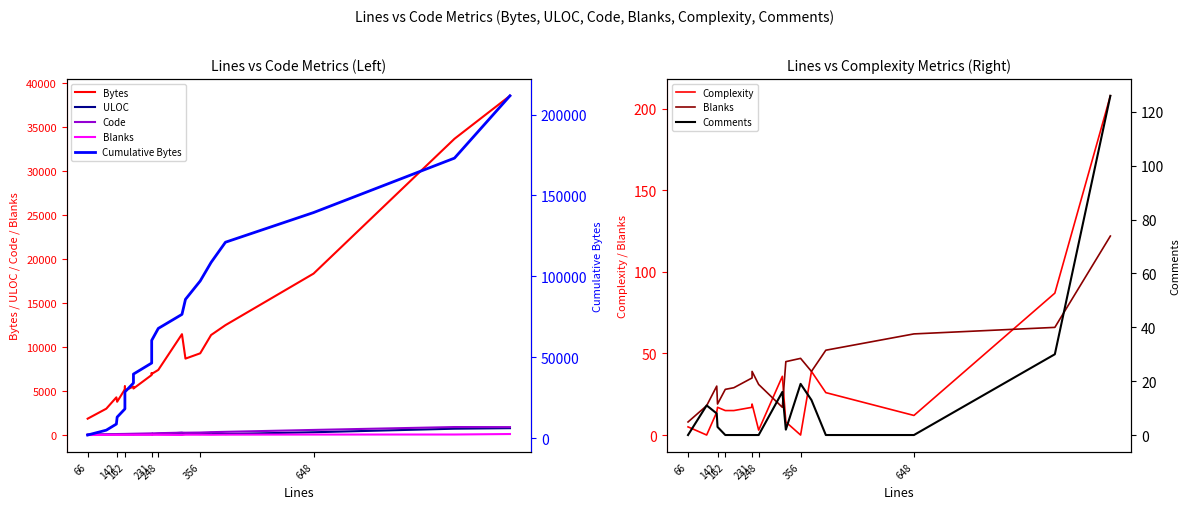

True or false: Comments has more than 0 interior local peaks.

True